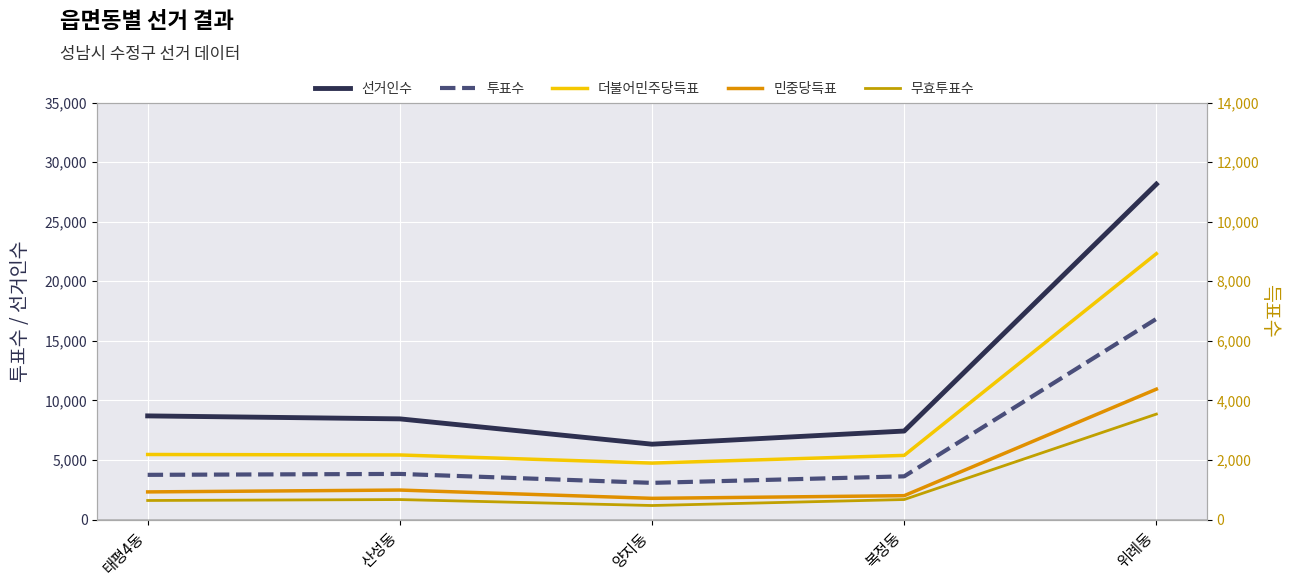

How many values in the 선거인수 series are below 8449?

2